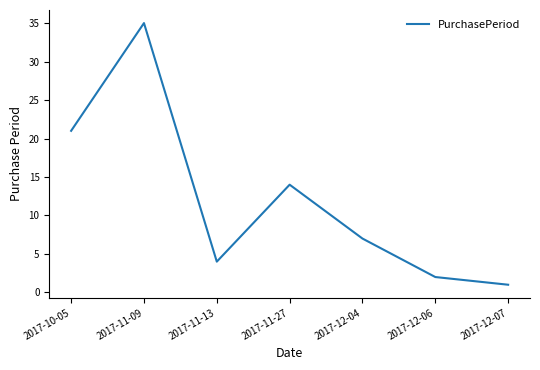

What position from the left is 2017-11-09?

2